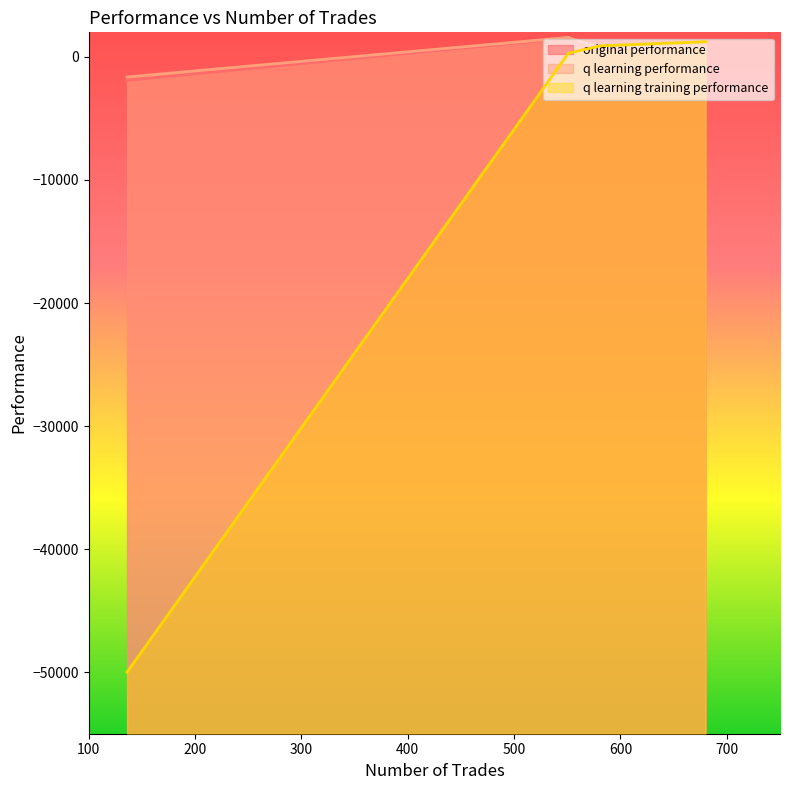

Which label corresponds to the largest value in the chart?

551